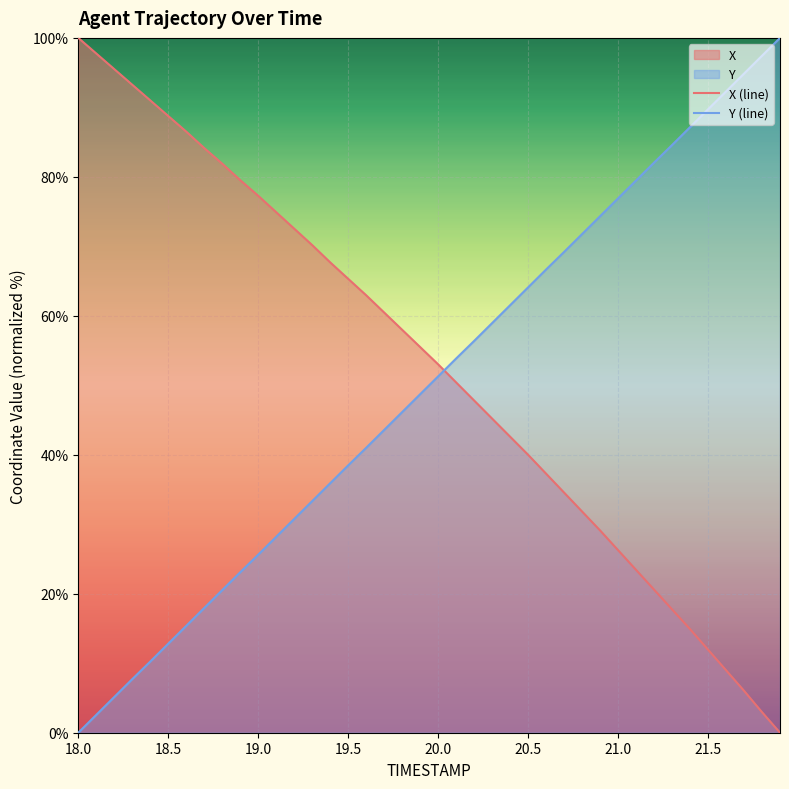

What is the sum of all Y (line) values?

1999.7